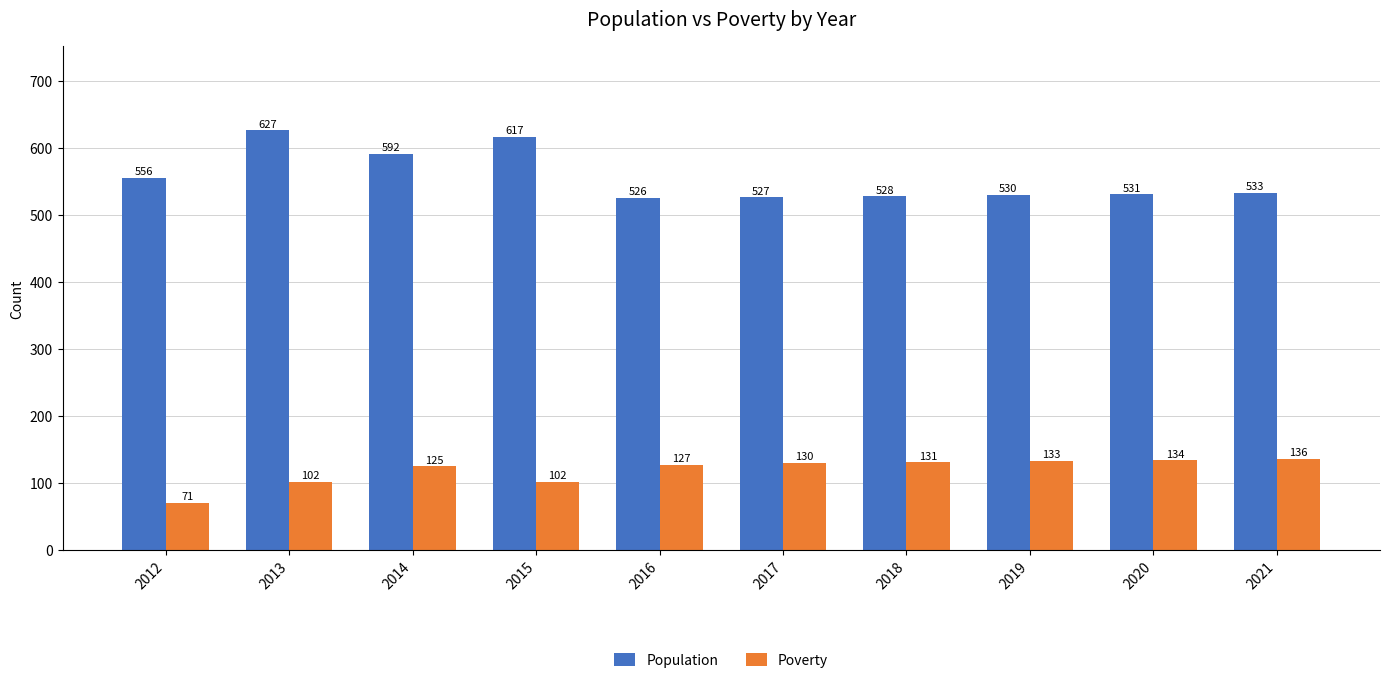

At which category is the sum across all series the highest?

2013